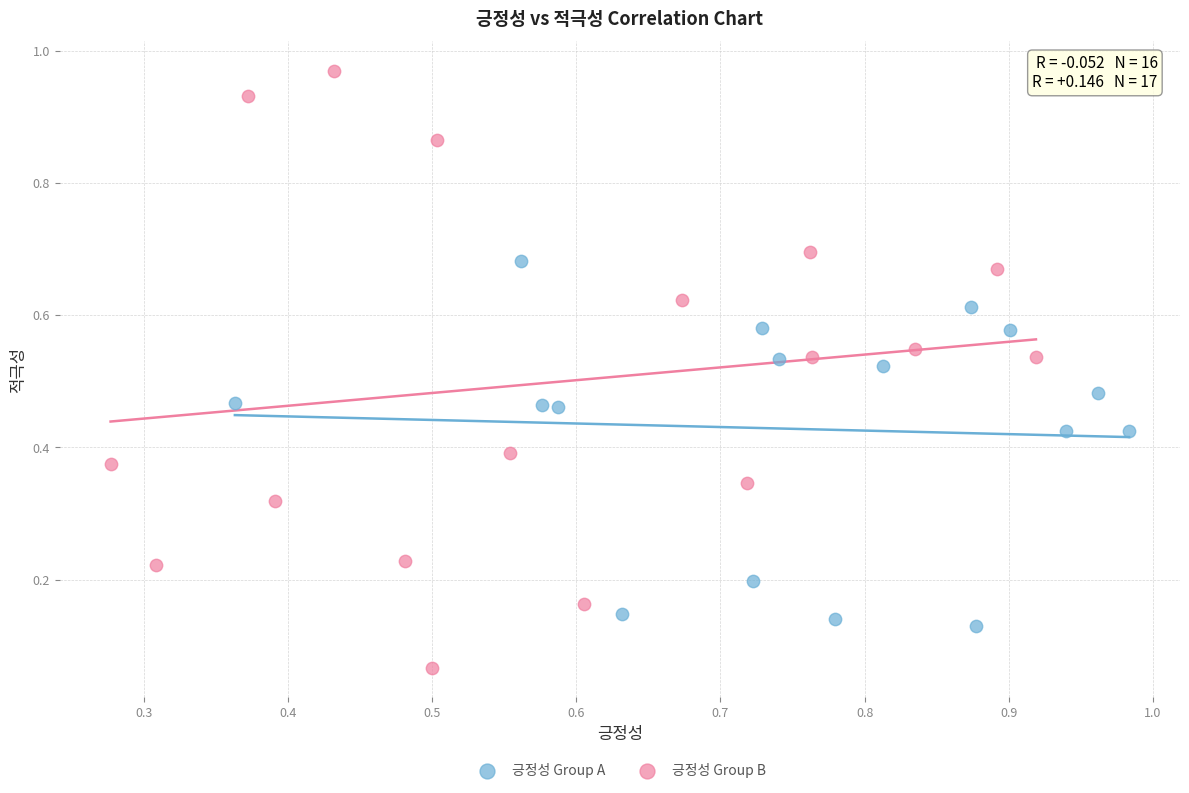

Which series reaches the maximum Y coordinate?

긍정성 Group B